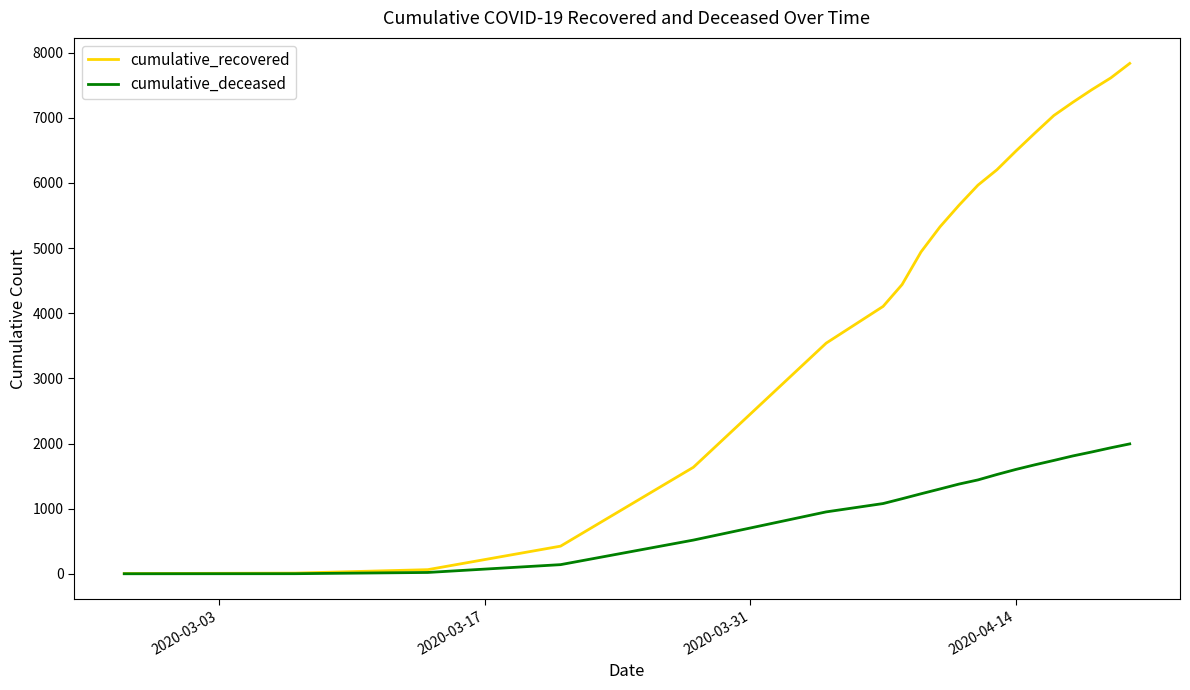

What is the greatest value displayed?

7836